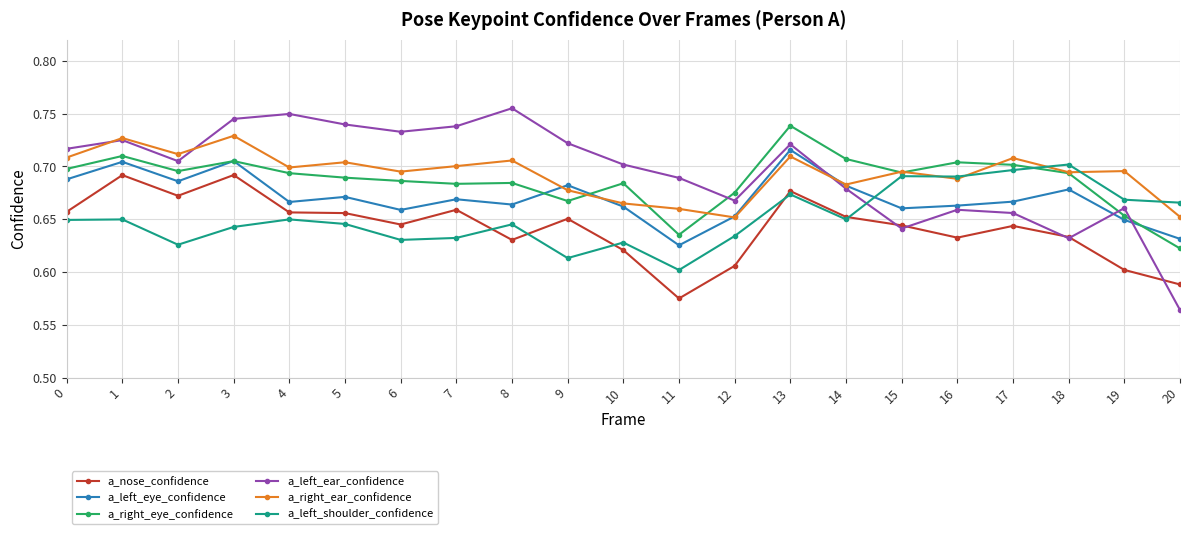

Rank the series by their maximum value, from lowest to highest.

a_nose_confidence, a_left_shoulder_confidence, a_left_eye_confidence, a_right_ear_confidence, a_right_eye_confidence, a_left_ear_confidence